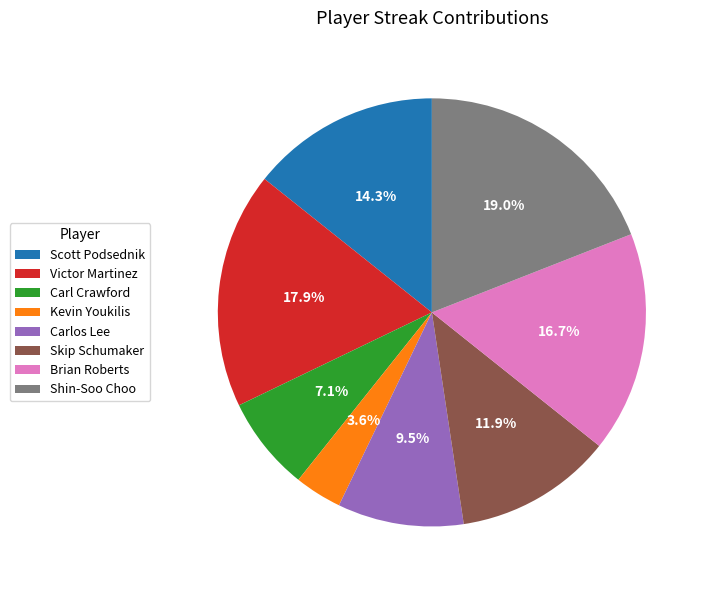

Which category has the smallest portion of the pie?

Kevin Youkilis